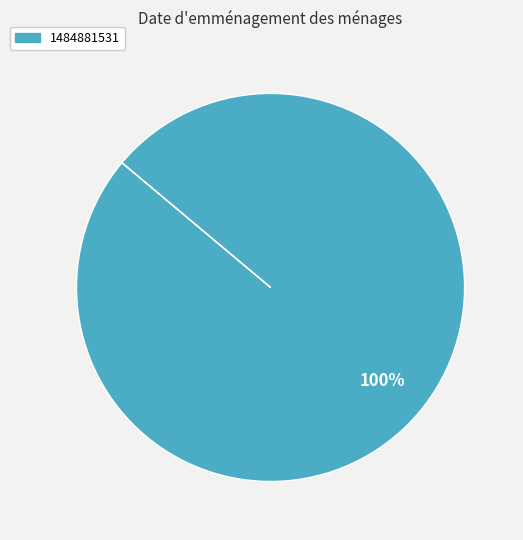

Is it true that 1484881531 is 87% of the pie?

False